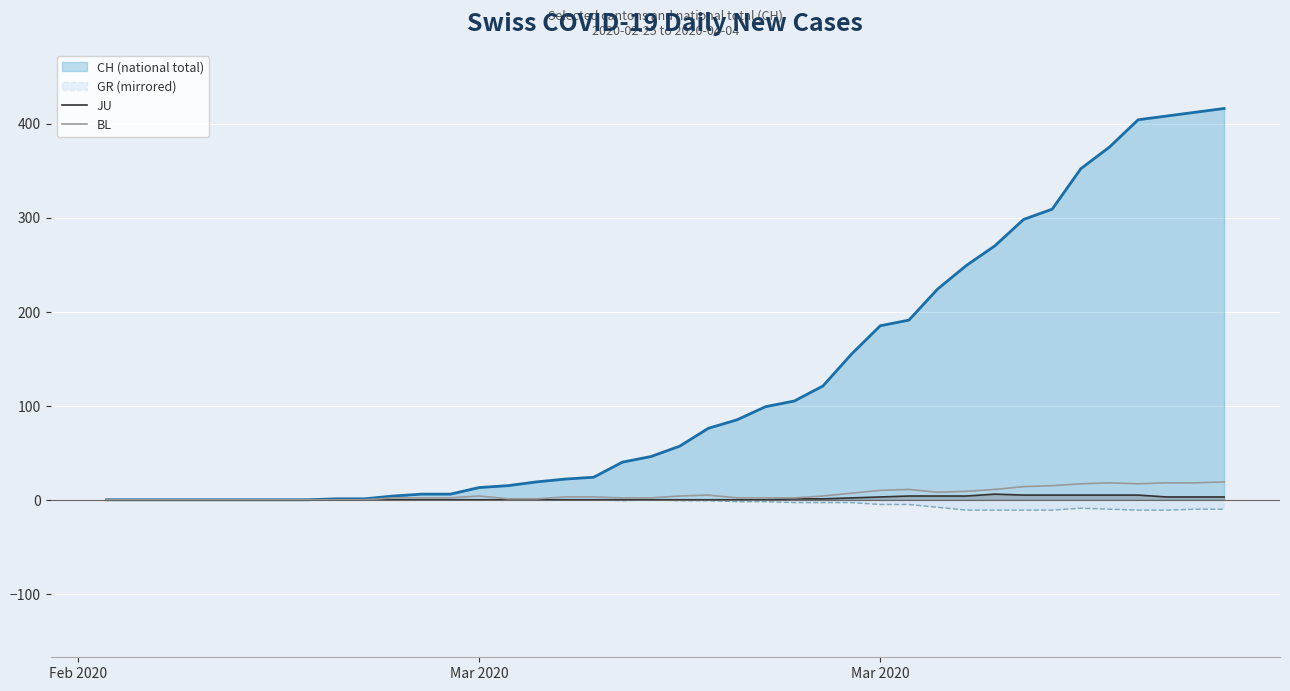

True or false: BL and JU intersect in this chart.

False